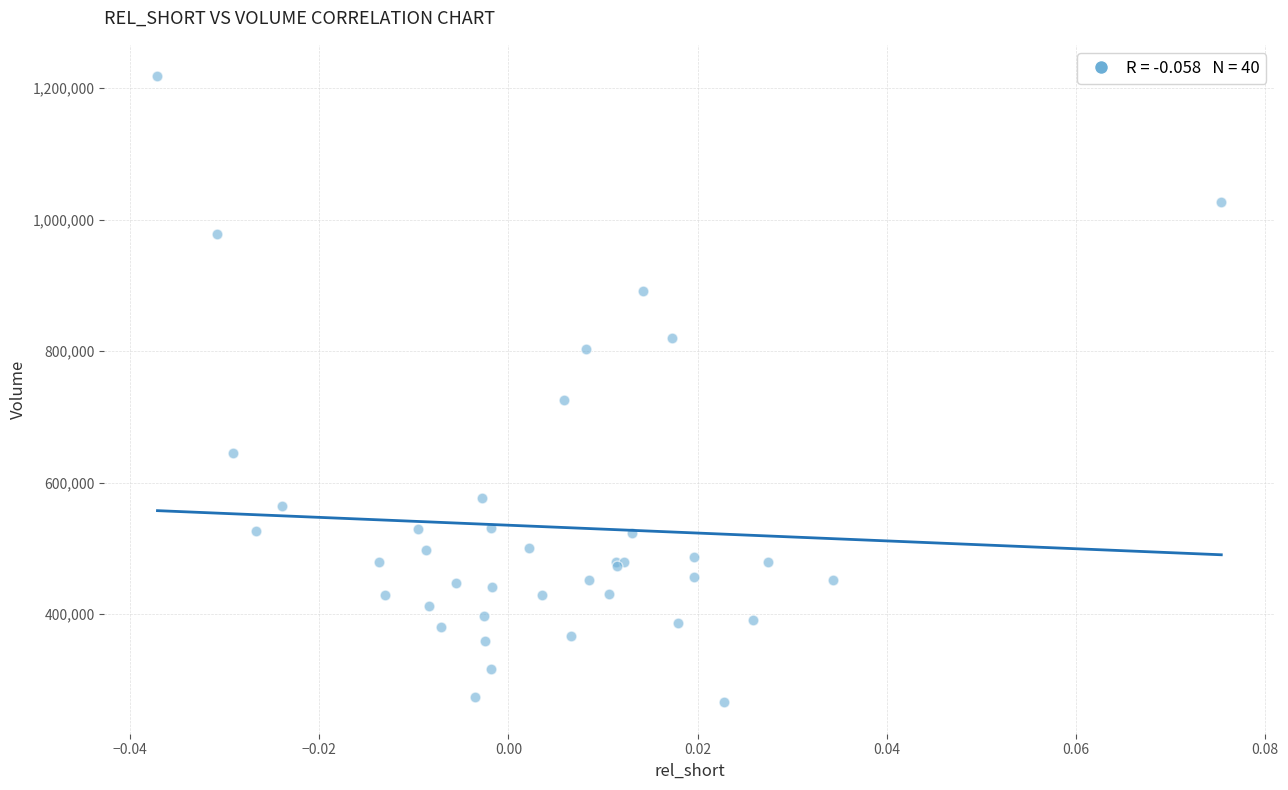

What Y value in the scatter plot is closest to 741900?

724900